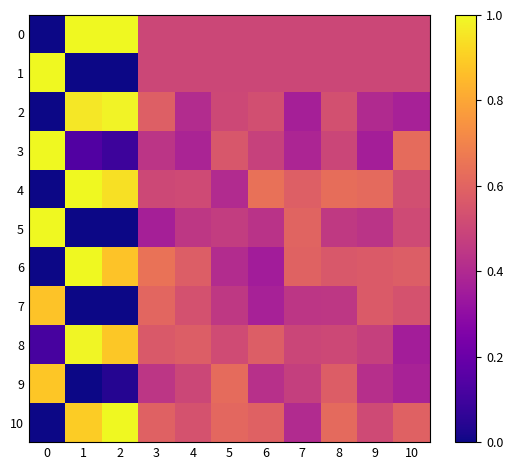

What is the spread (max minus min) of values at 5?

0.2